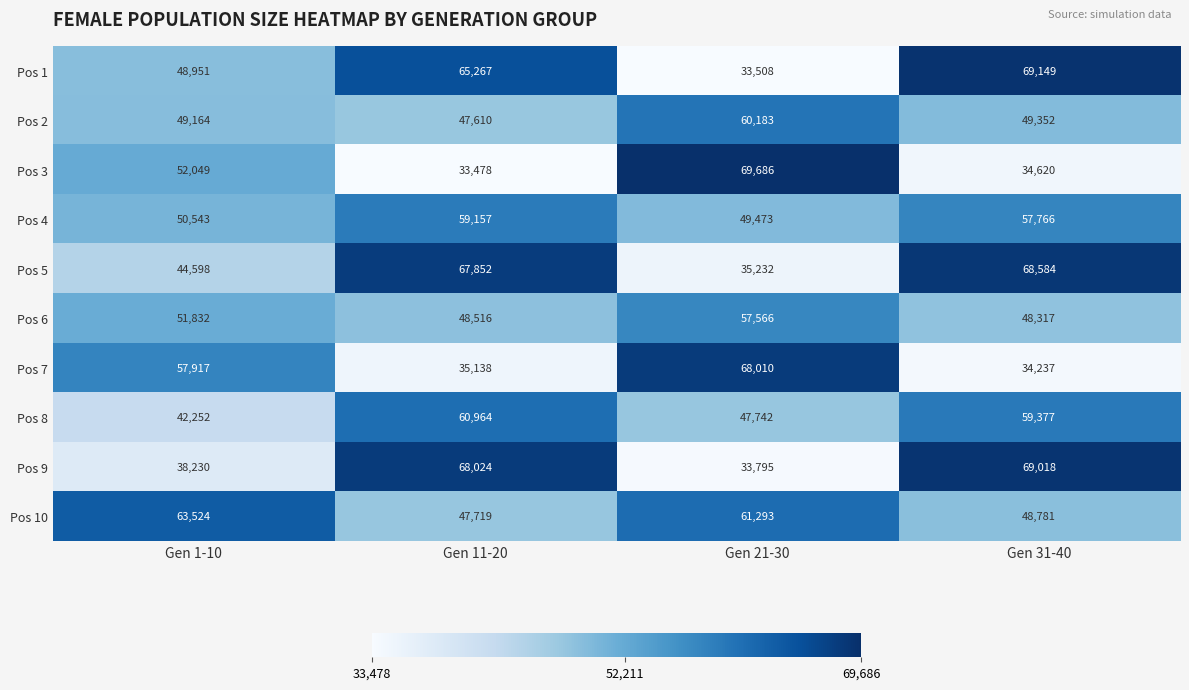

What is the total value across all series at Gen 11-20?

533725